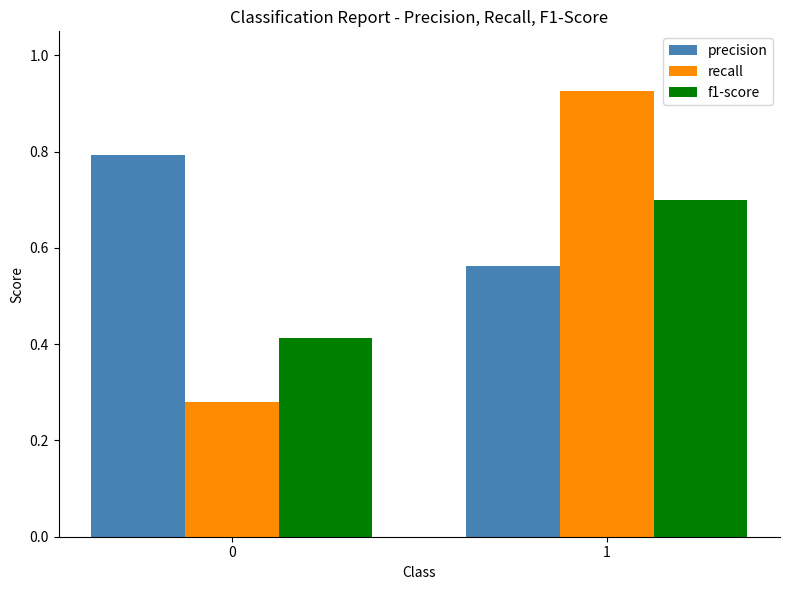

The precision series shows 0.8 at 0. True or false?

True